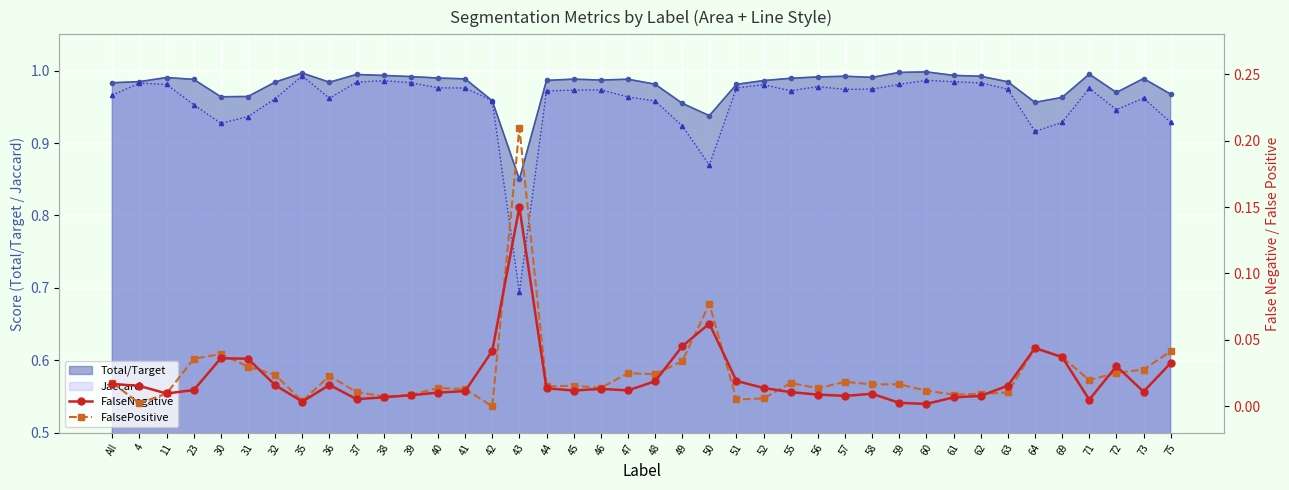

After their last crossing, which series has the higher values: FalseNegative or FalsePositive?

FalsePositive